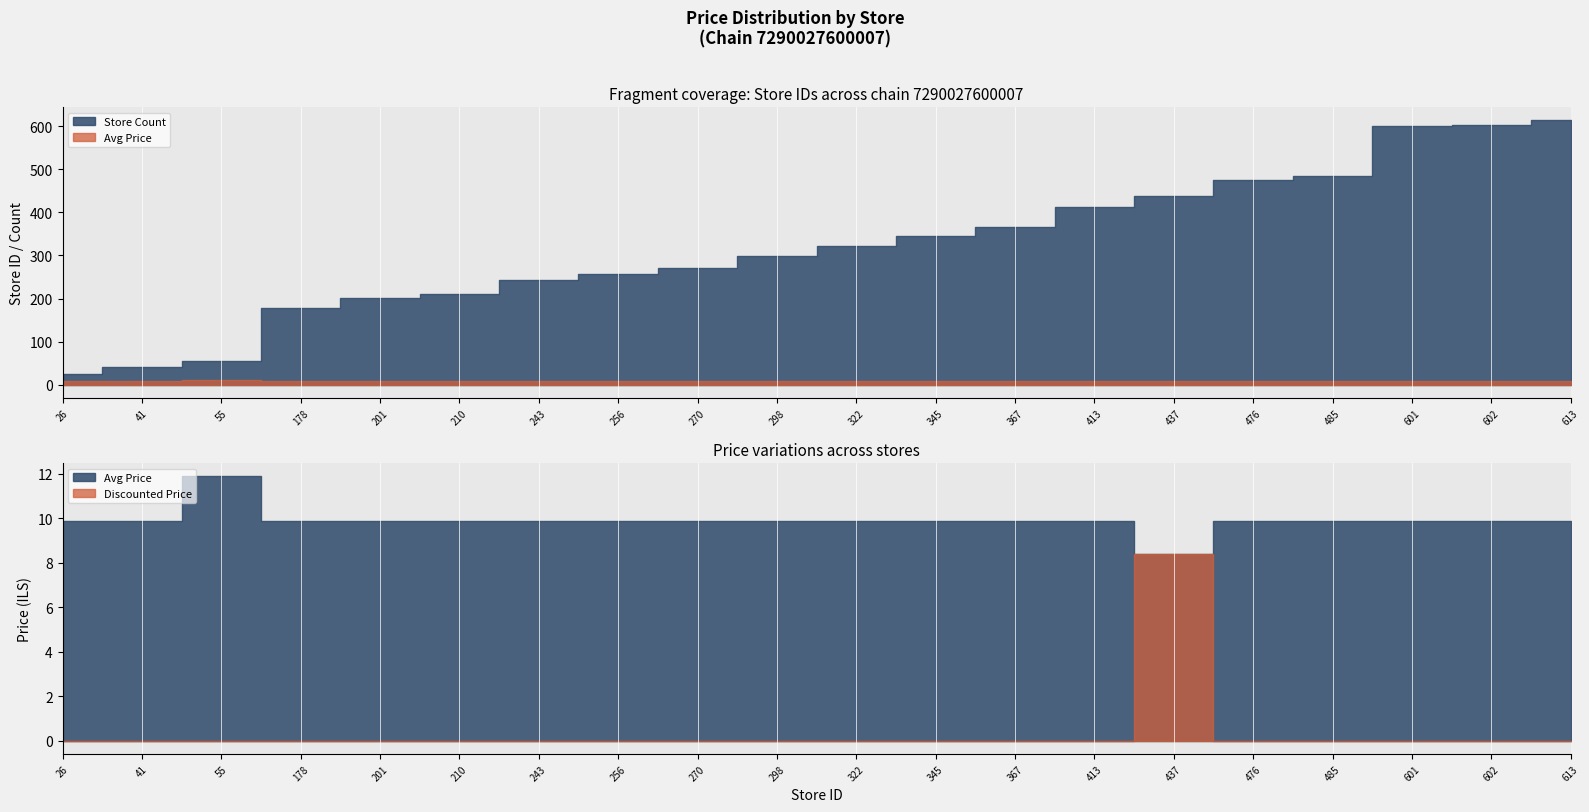

True or false: Avg Price and Store Count cross at least once.

False